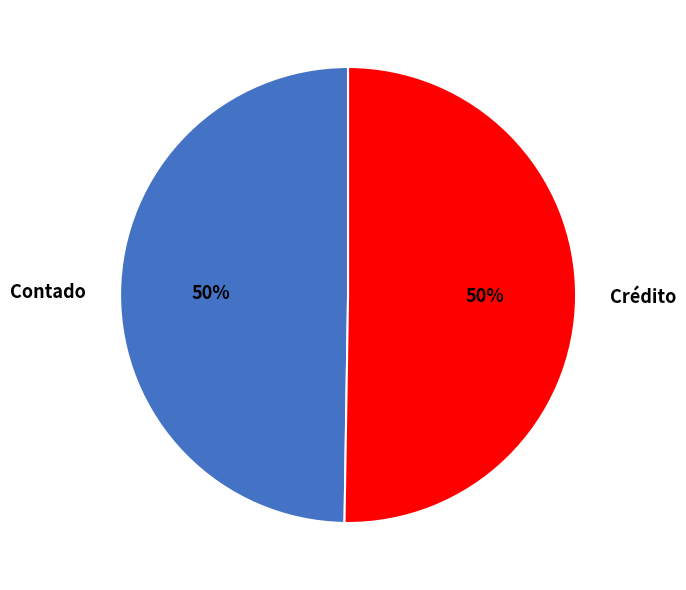

Is the sum of Crédito and Contado greater than half?

Yes